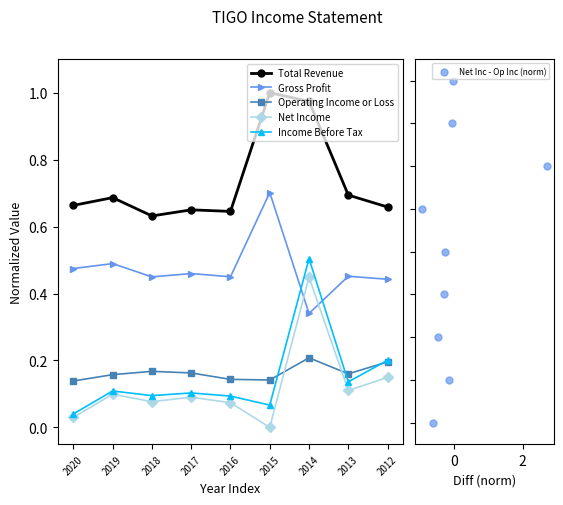

What are all the series names shown in the legend?

Total Revenue, Gross Profit, Operating Income or Loss, Net Income, Income Before Tax, Net Inc - Op Inc (norm)